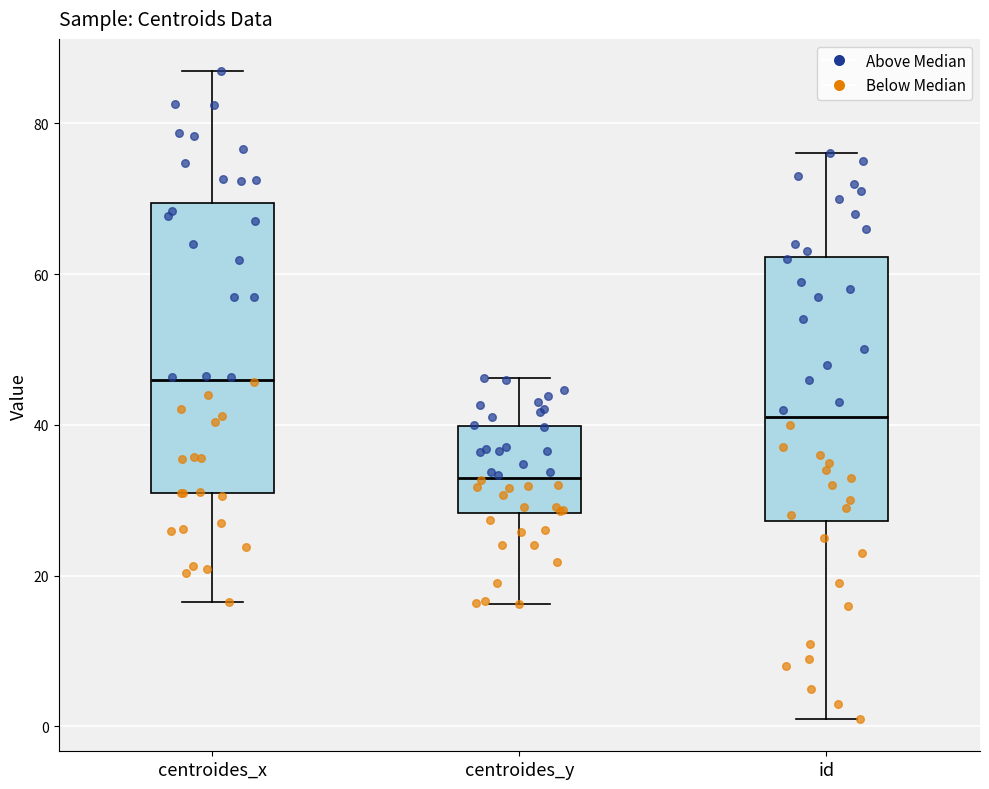

Where does the lower whisker of the box for centroides_y end on the y-axis? The values are not printed on the chart, so give them approximately, as read against the axis.

16